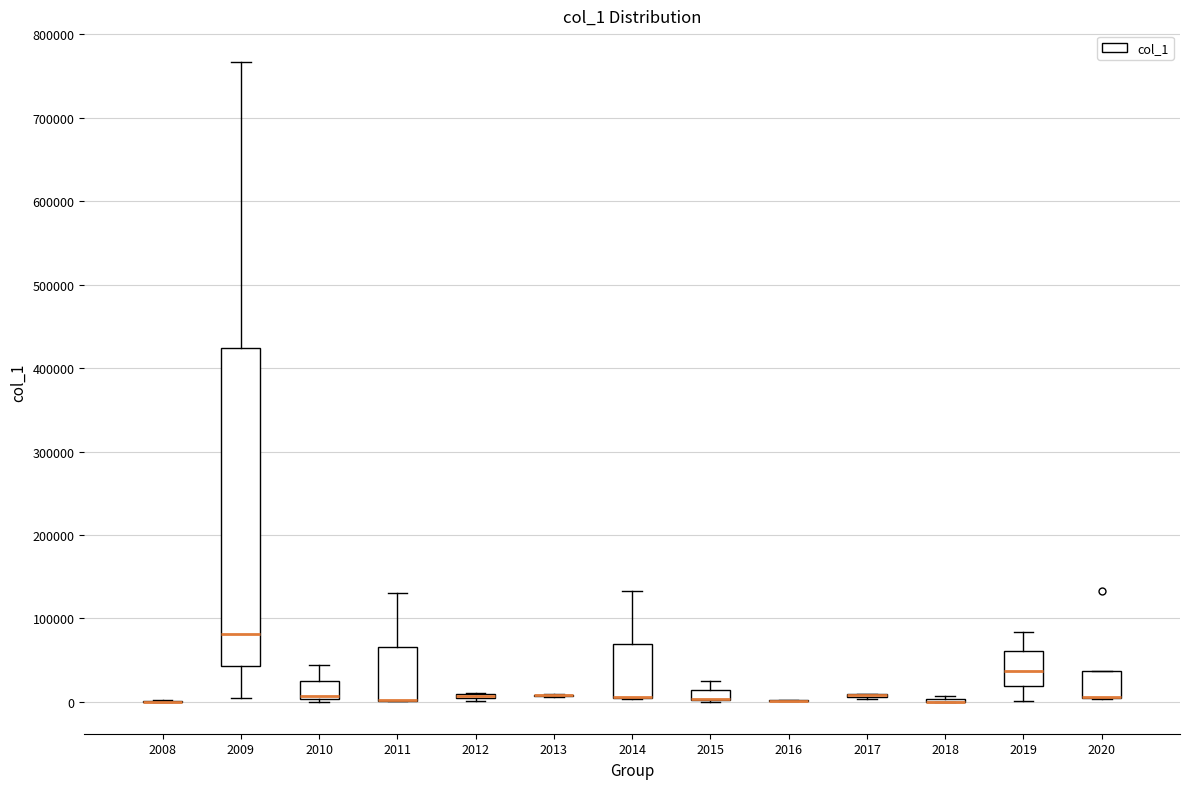

Where is the upper edge of the box at x = 2011 on the y-axis? The values are not printed on the chart, so give them approximately, as read against the axis.

70000